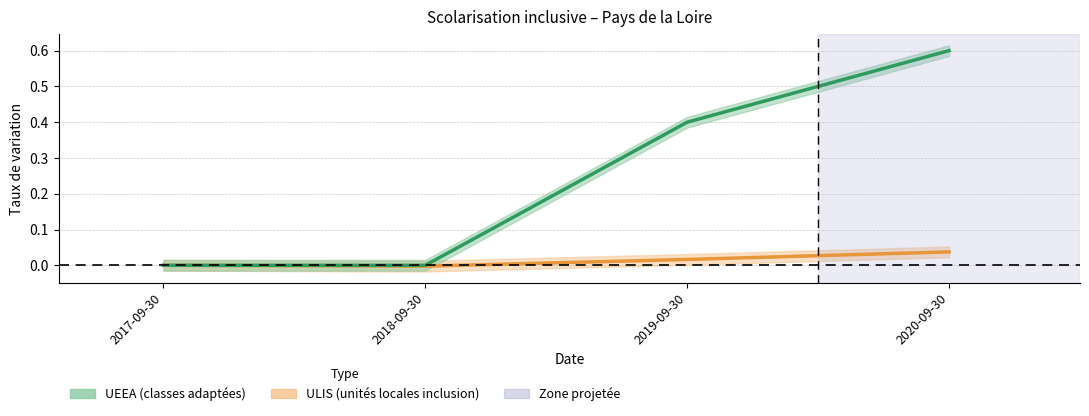

True or false: UEEA (classes adaptées) has a value of 0.0 at 2017-09-30.

True